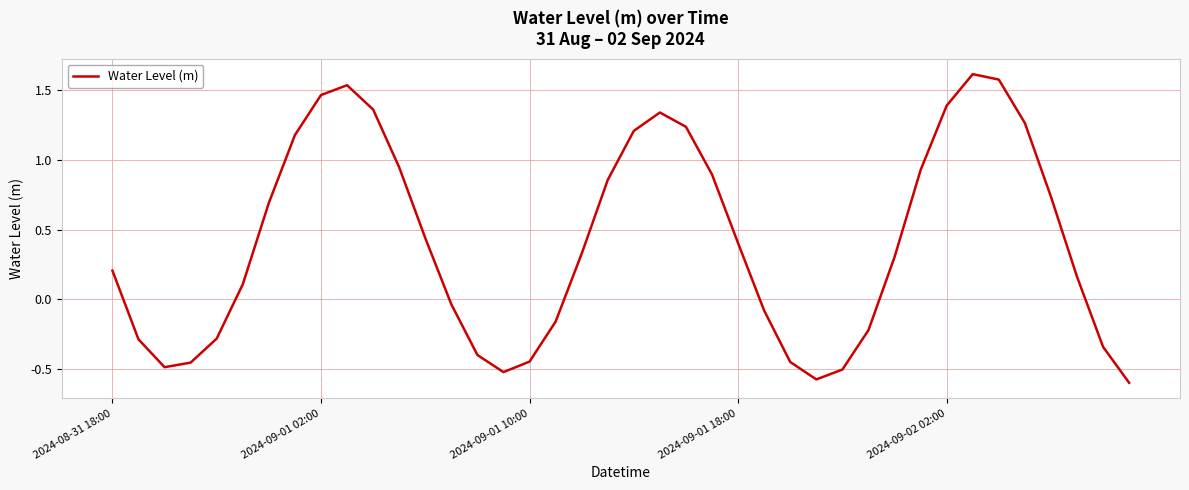

What is the difference between the maximum and minimum values?

2.2